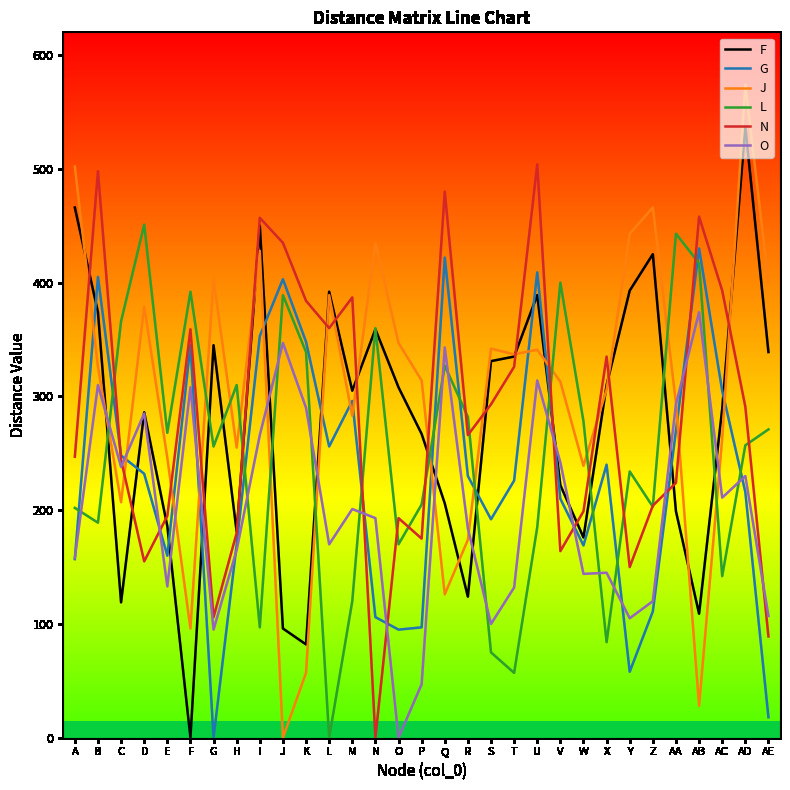

Read the G value at L, to the nearest 5.

255